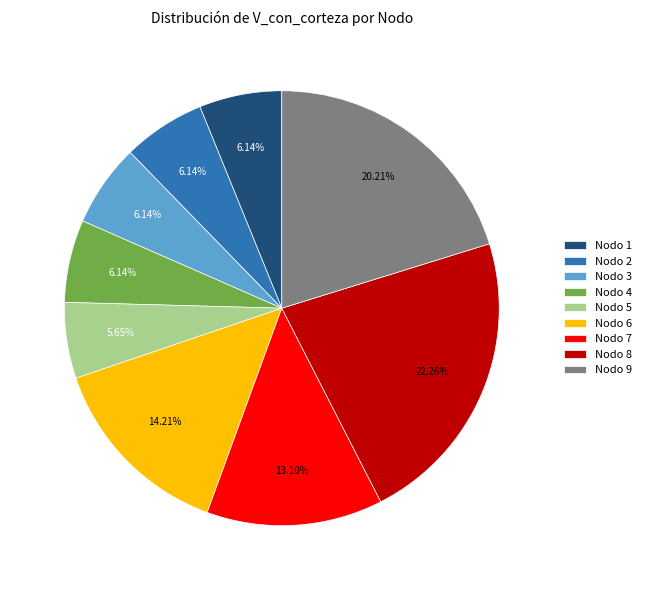

Does Nodo 8 account for over 50% of the chart?

No